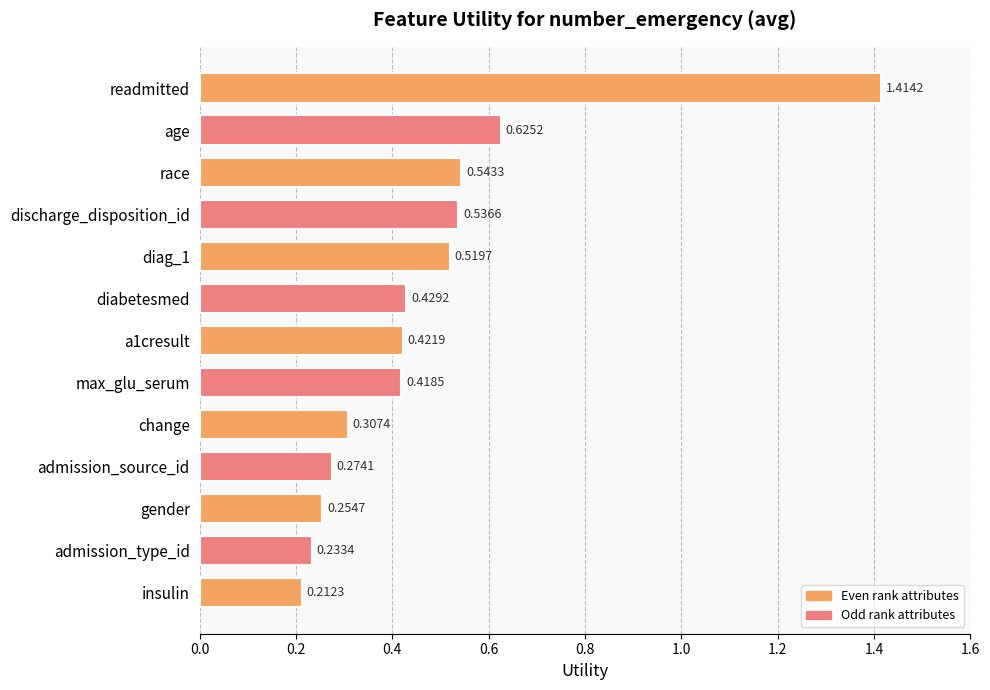

Between diag_1 and admission_source_id, which is larger?

diag_1